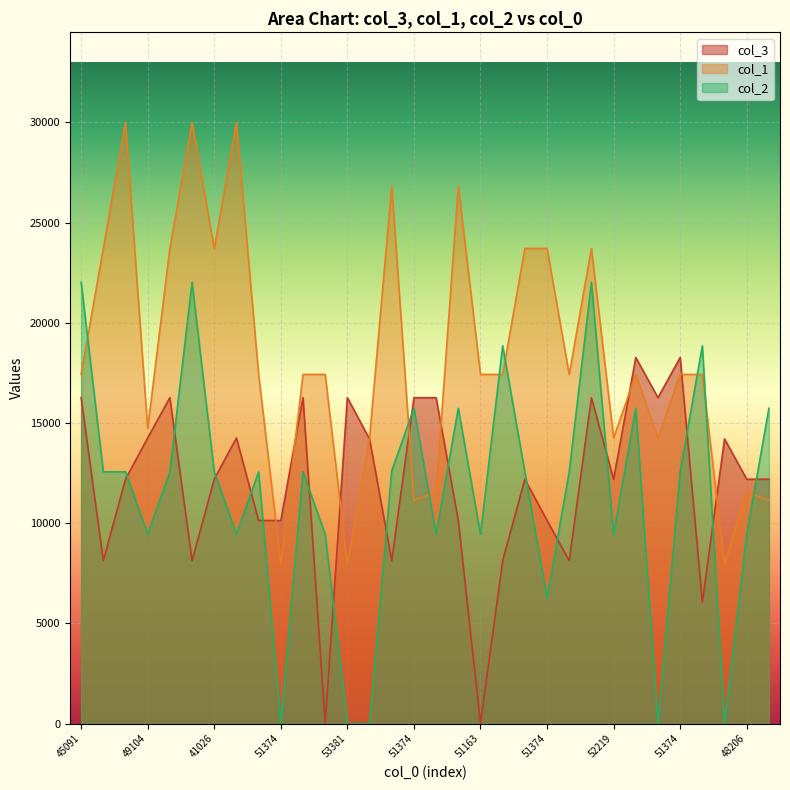

Rank the series at 43032 from lowest to highest value.

col_3, col_2, col_1